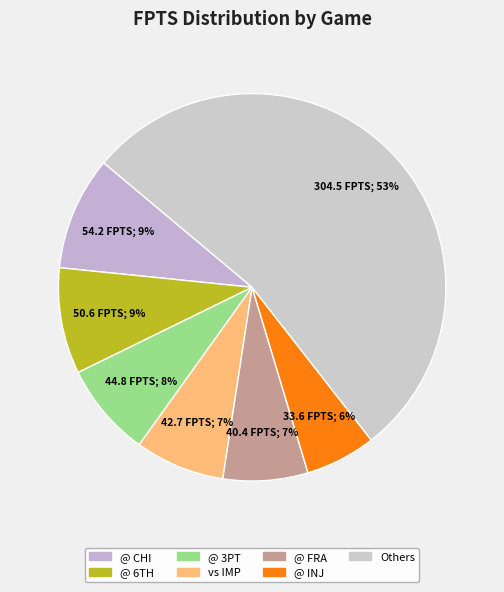

How many segments does this pie chart have?

7